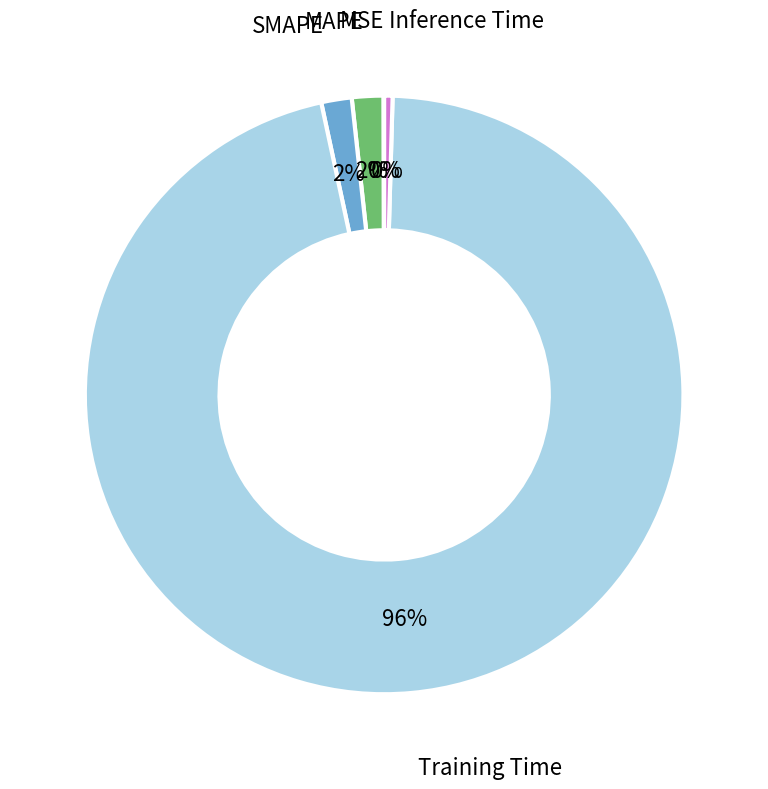

To the nearest percent, what is the average slice percentage?

20%